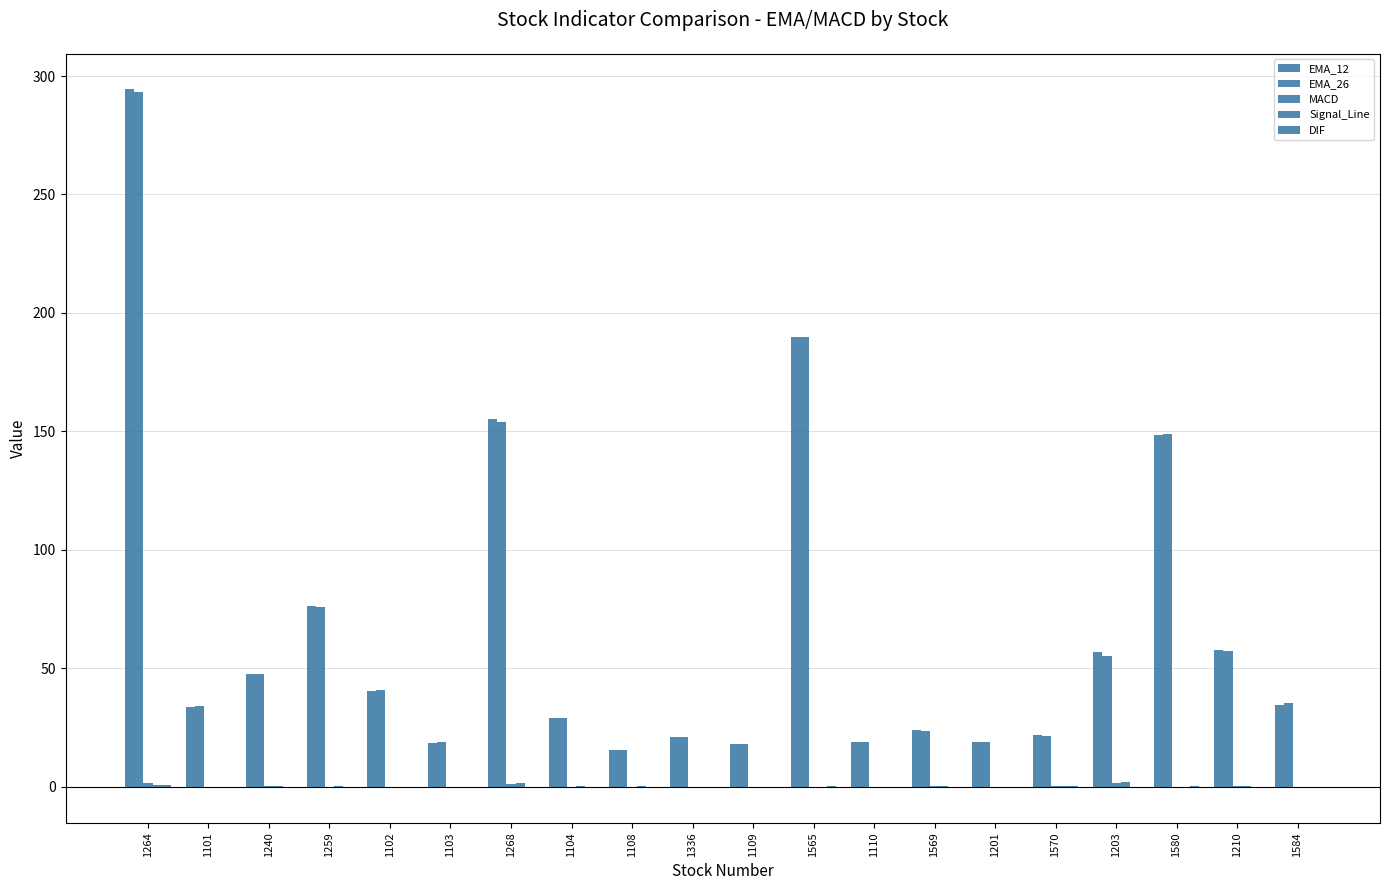

At 1103, list the series in order from smallest to largest.

MACD, DIF, Signal_Line, EMA_12, EMA_26